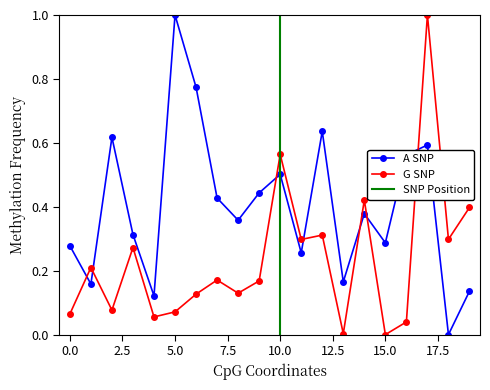

What is the highest value of the A SNP series?

1.0